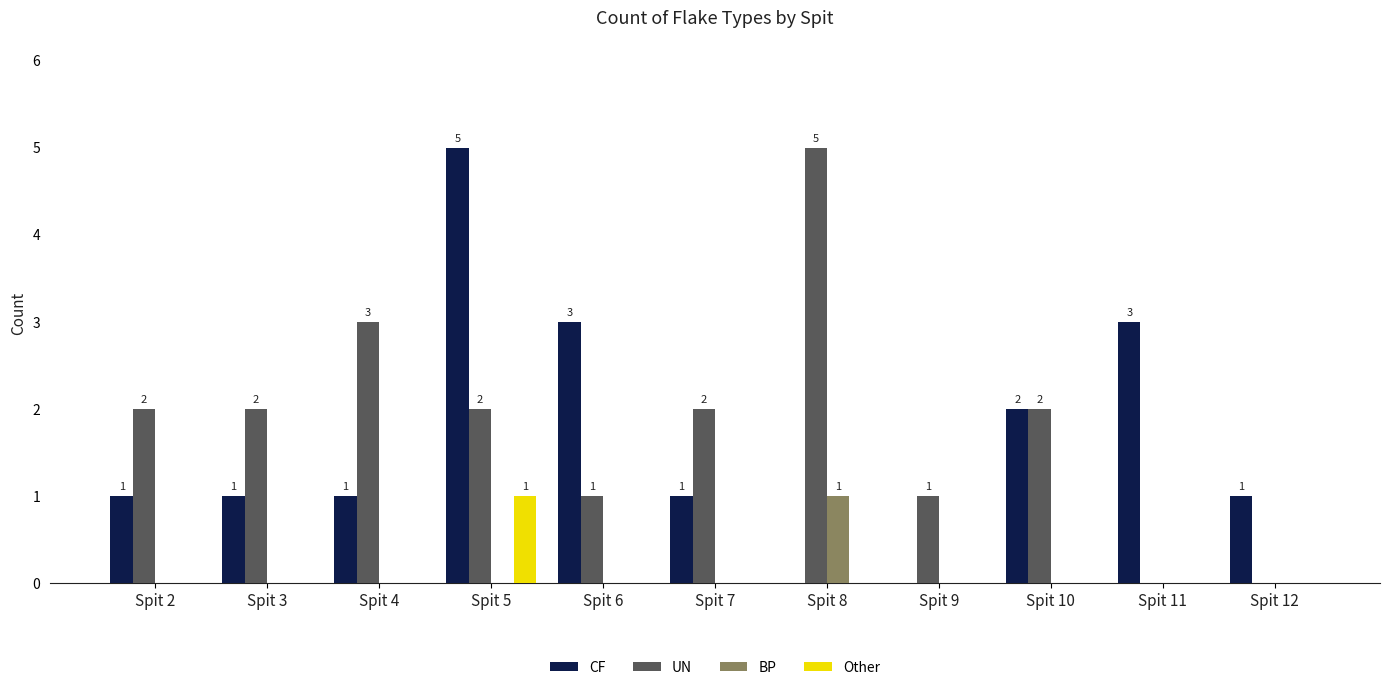

Reading left to right, extract all data points from this chart.

CF: 1	1	1	5	3	1	0	0	2	3	1
UN: 2	2	3	2	1	2	5	1	2	0	0
BP: 0	0	0	0	0	0	1	0	0	0	0
Other: 0	0	0	1	0	0	0	0	0	0	0